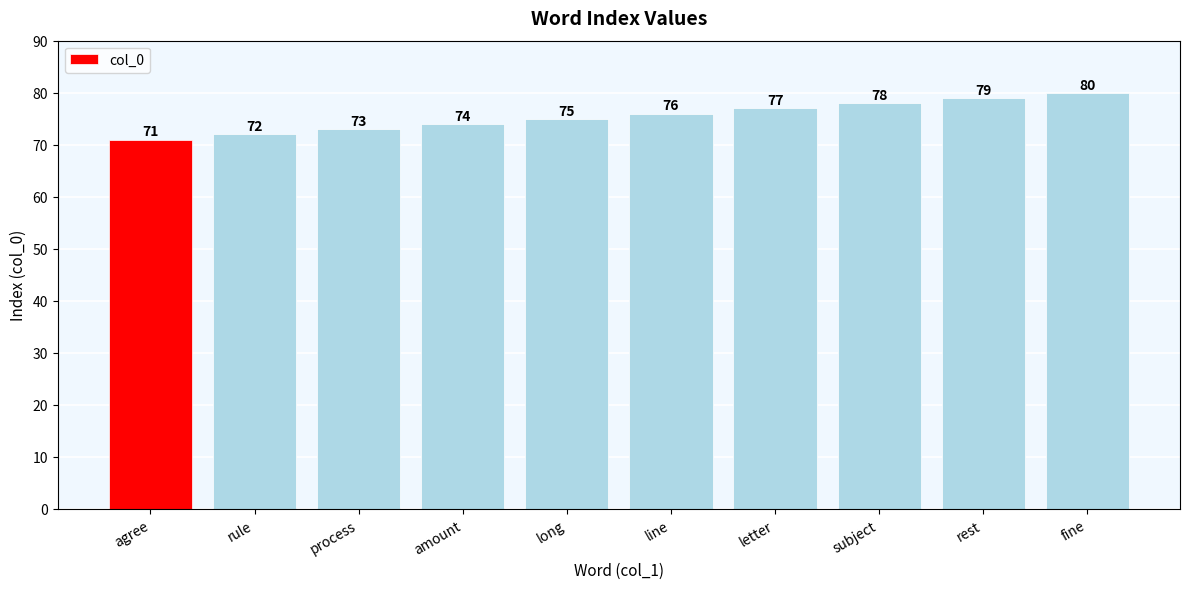

Approximately how many times larger is the value at line compared to agree?

1.1